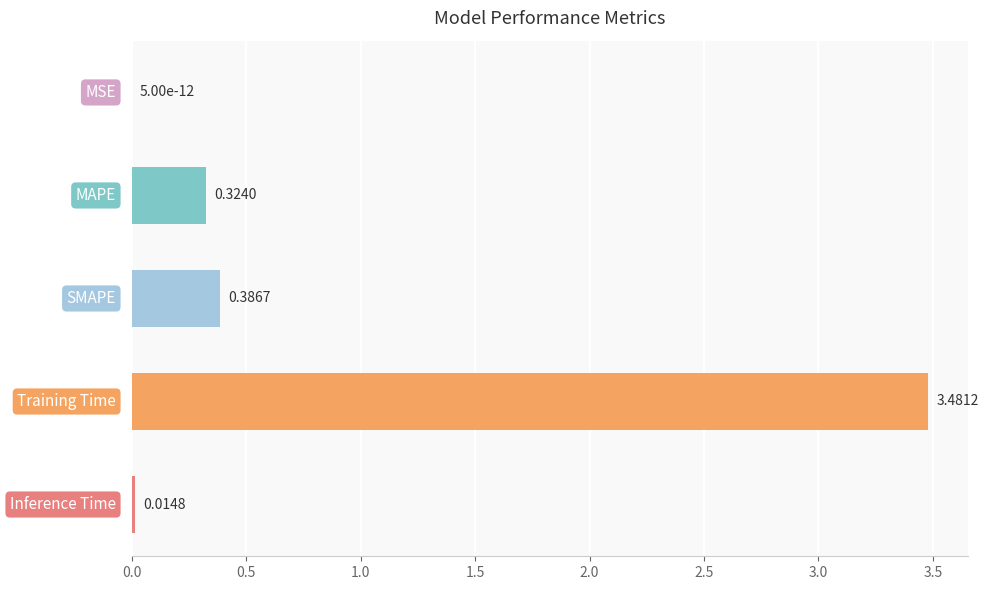

What is the sum of all values?

4.2